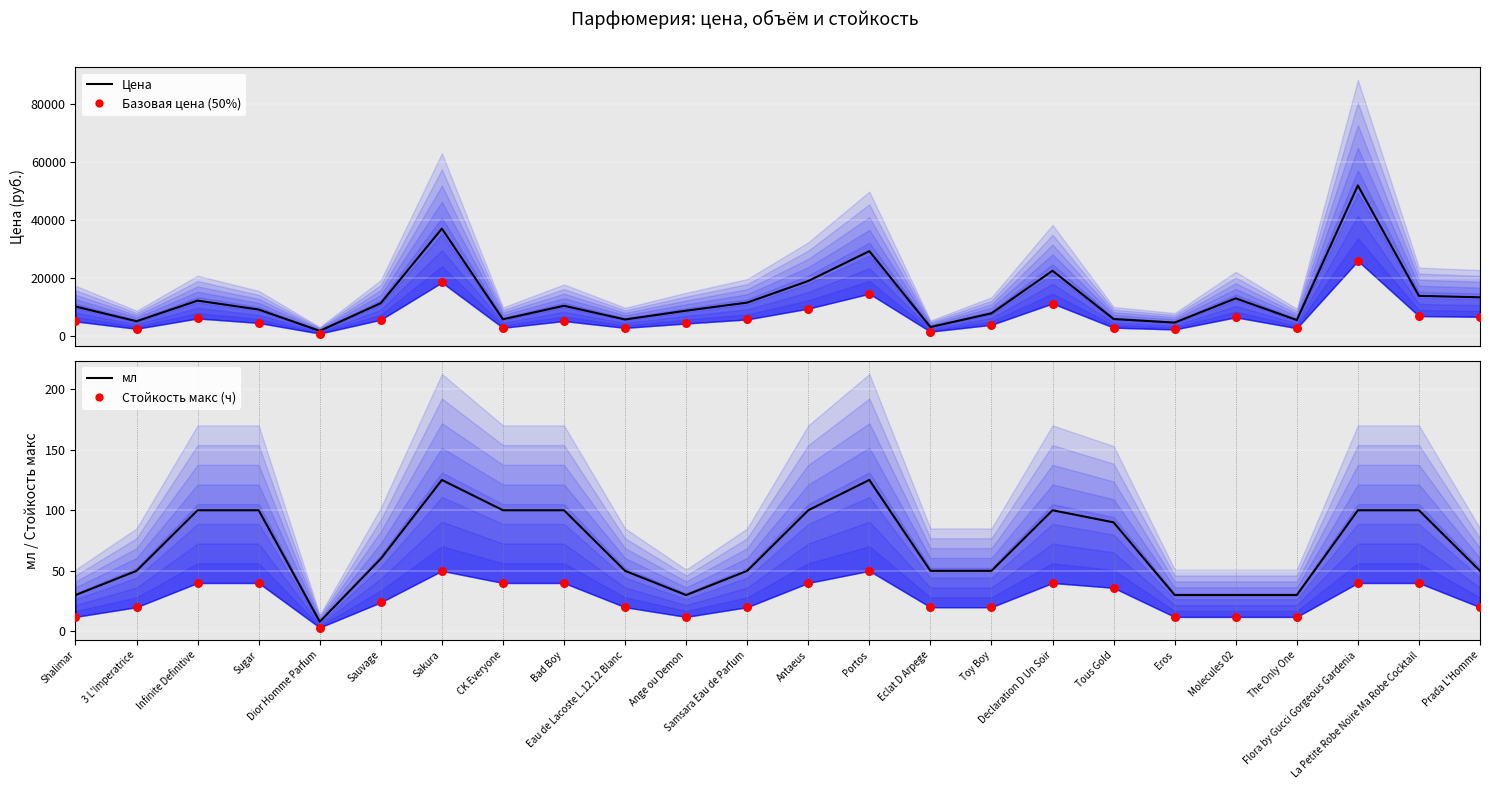

At how many categories does at least one series exceed 24128?

3